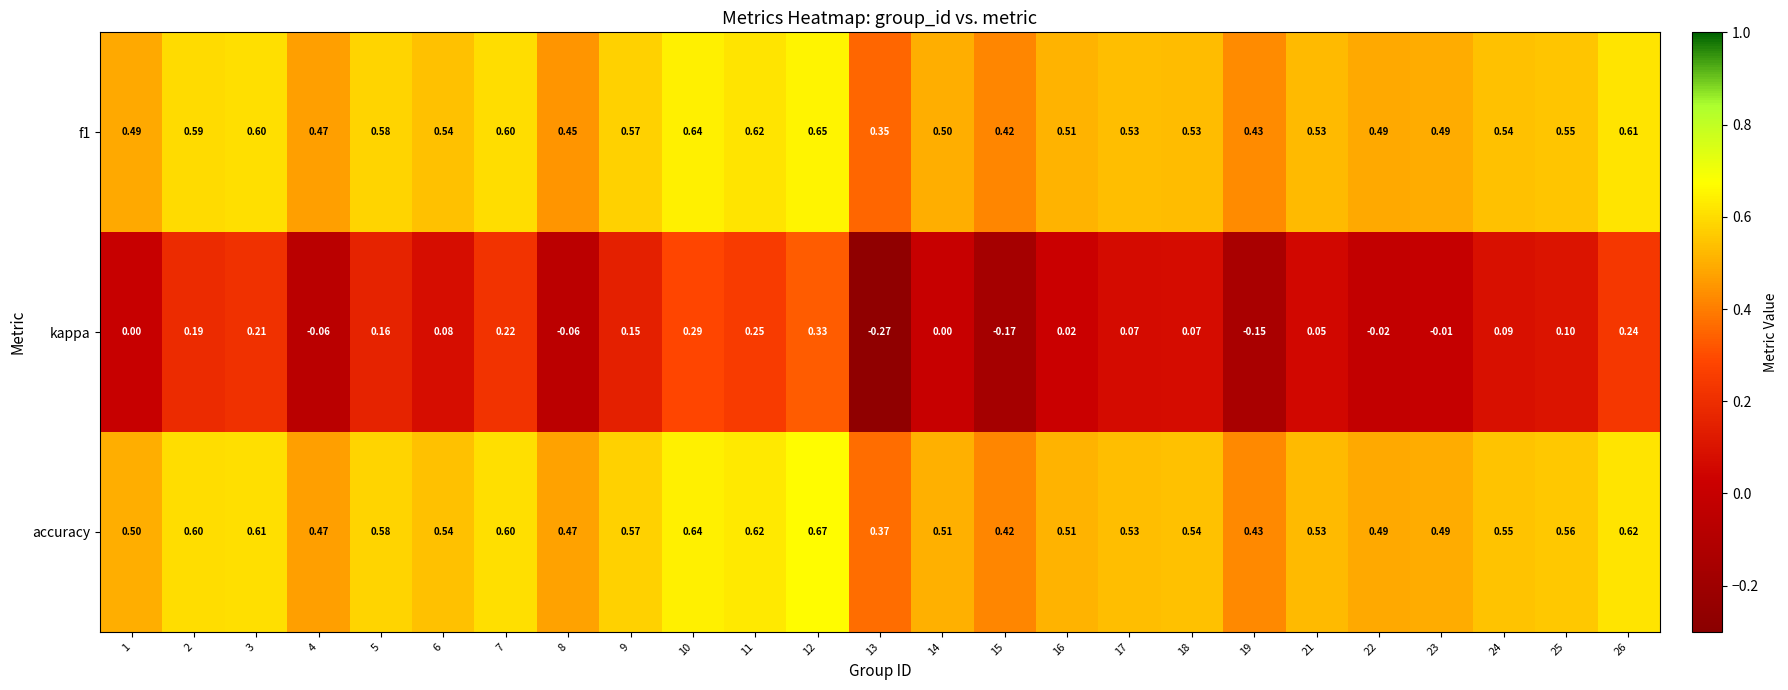

Which label corresponds to the smallest value in the chart?

13